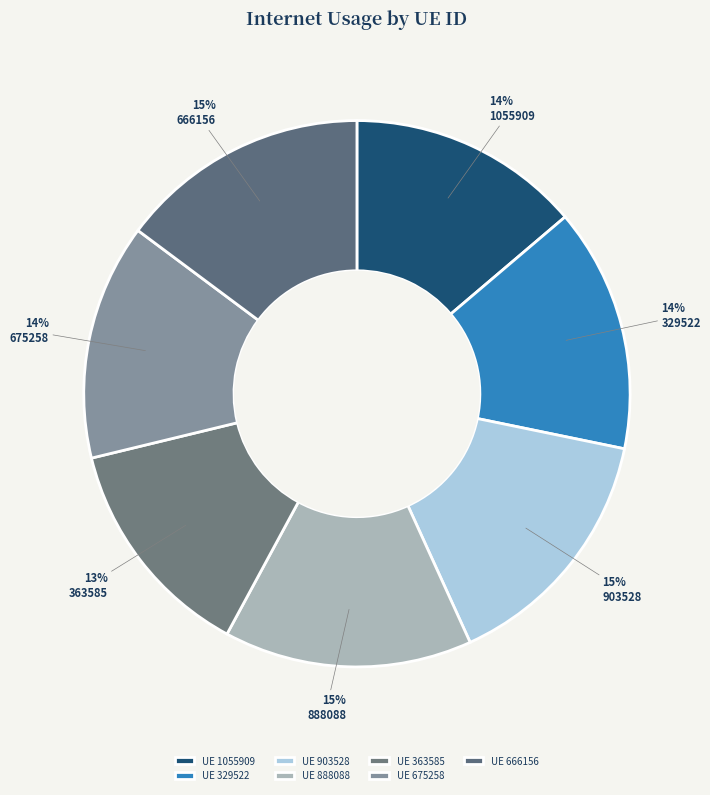

How many slices are in this pie chart?

7